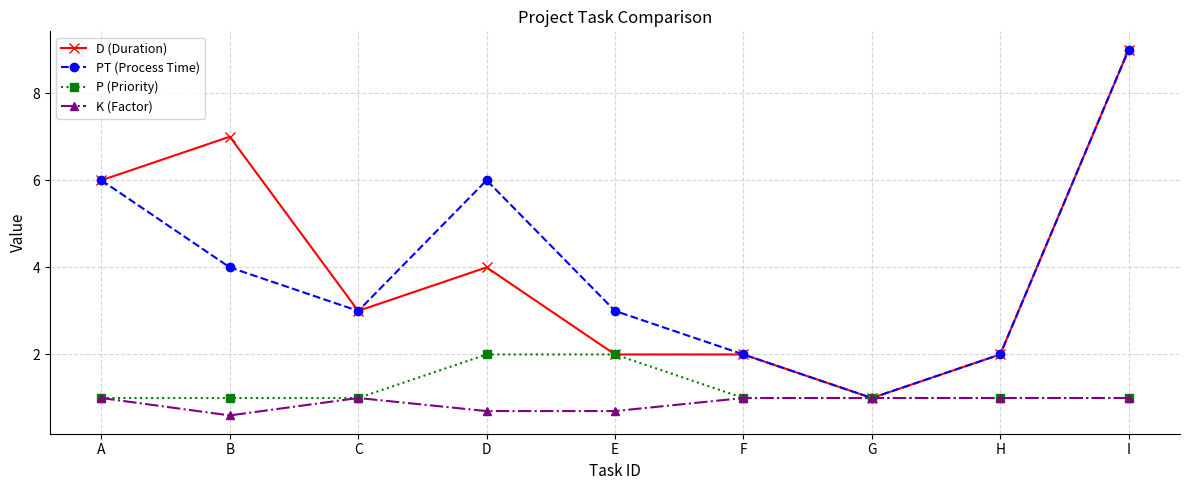

What is the total value across all series at F?

6.0